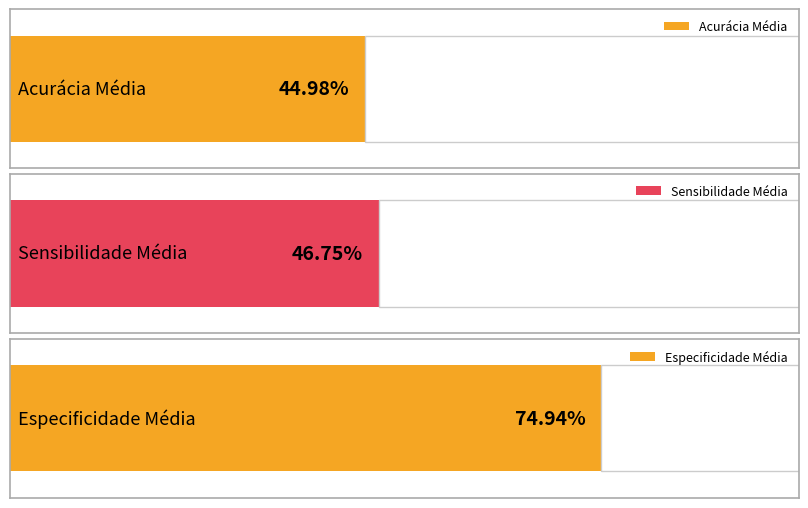

Which category has the lowest value across all series?

Acurácia Média